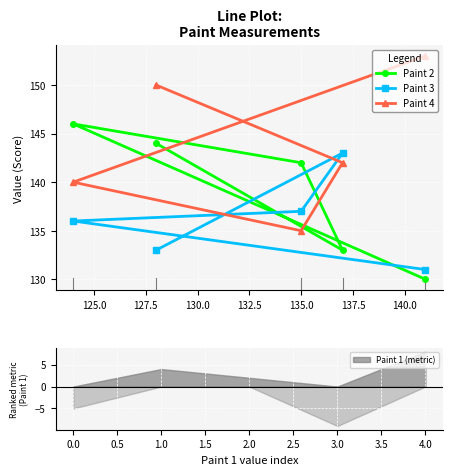

What is the spread (max minus min) of values at 125.0?

10